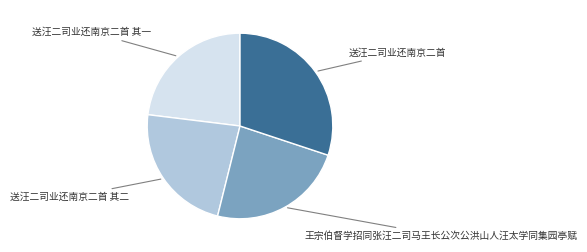

How many segments does this pie chart have?

4